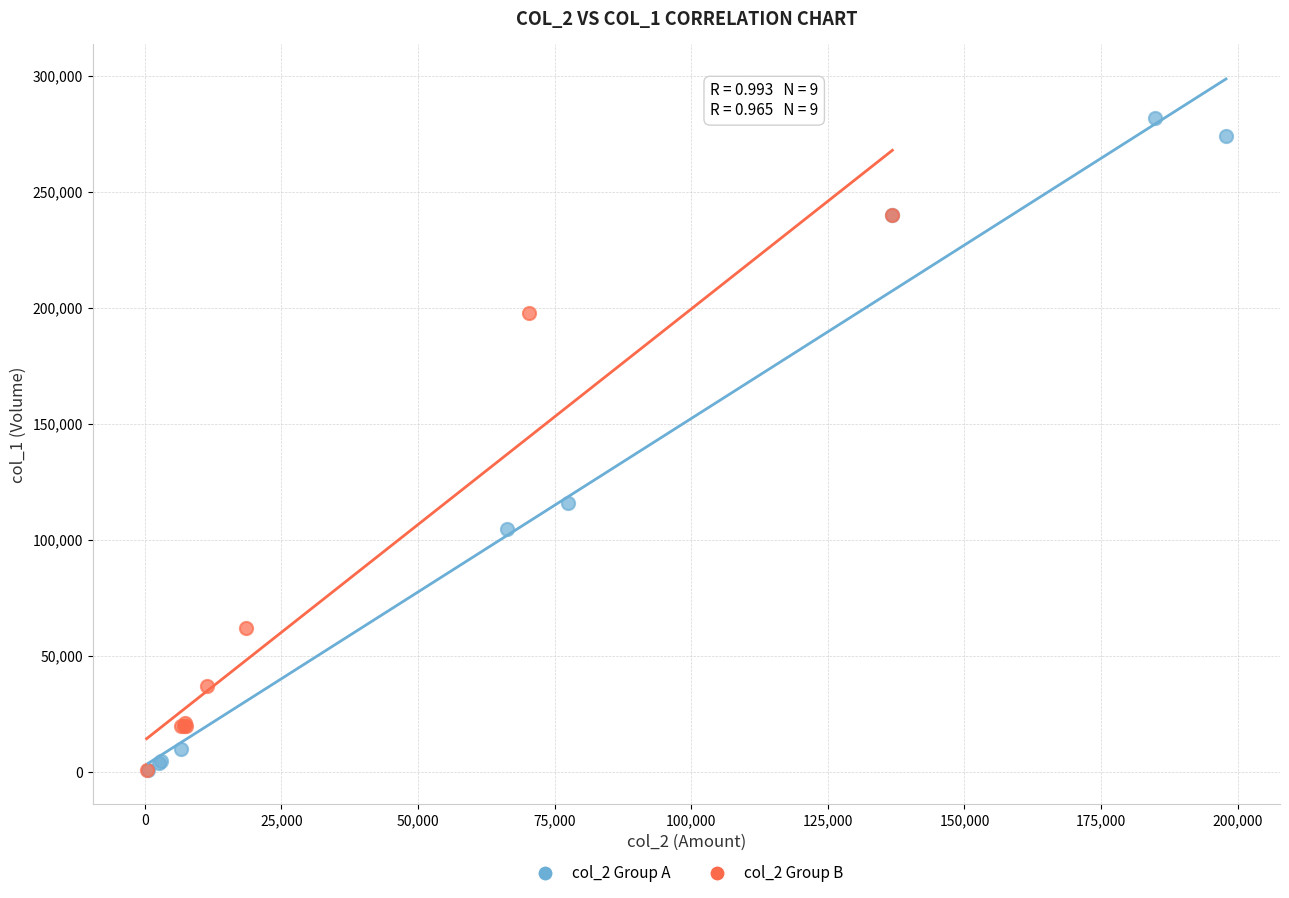

Which series has the widest spread of Y values?

col_2 Group A